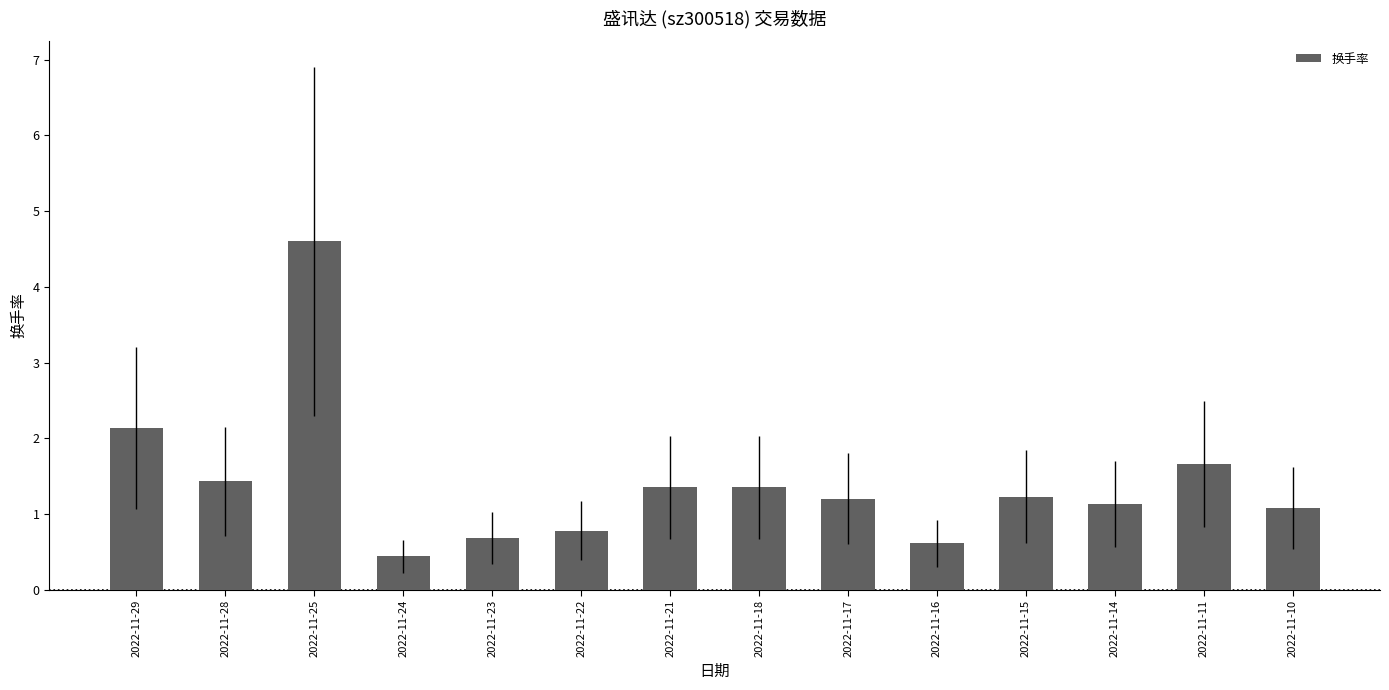

True or false: the data shows 1.7 at 2022-11-17.

False